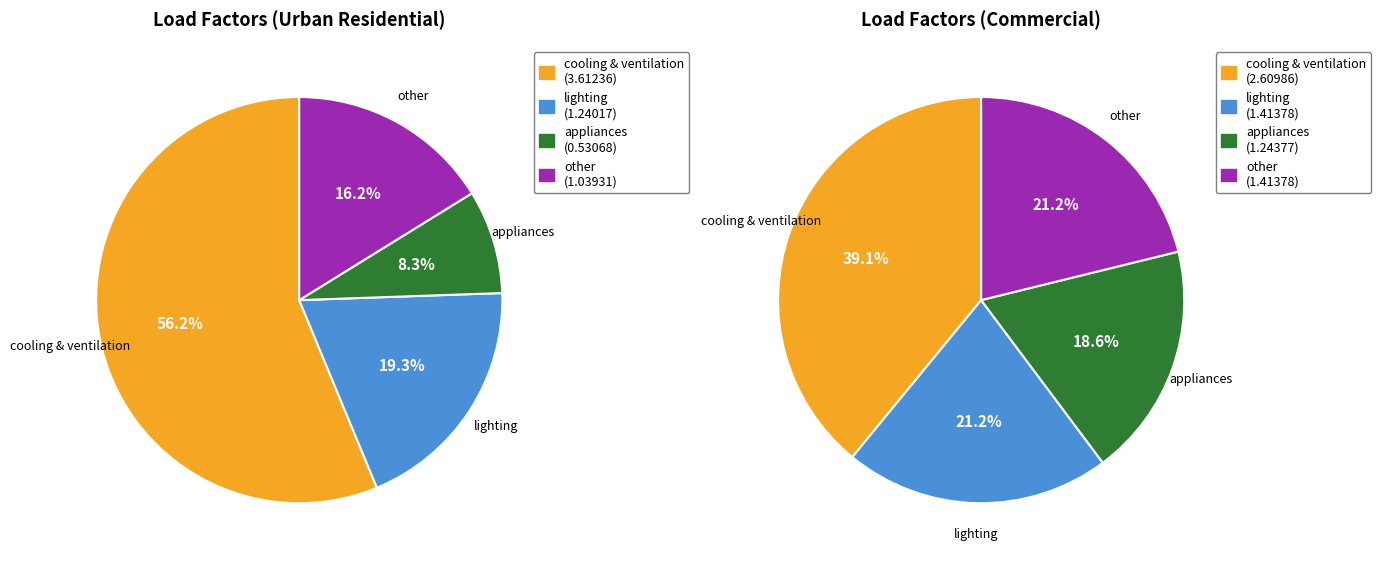

What percentage is the cooling & ventilation slice, to the nearest percent?

56%